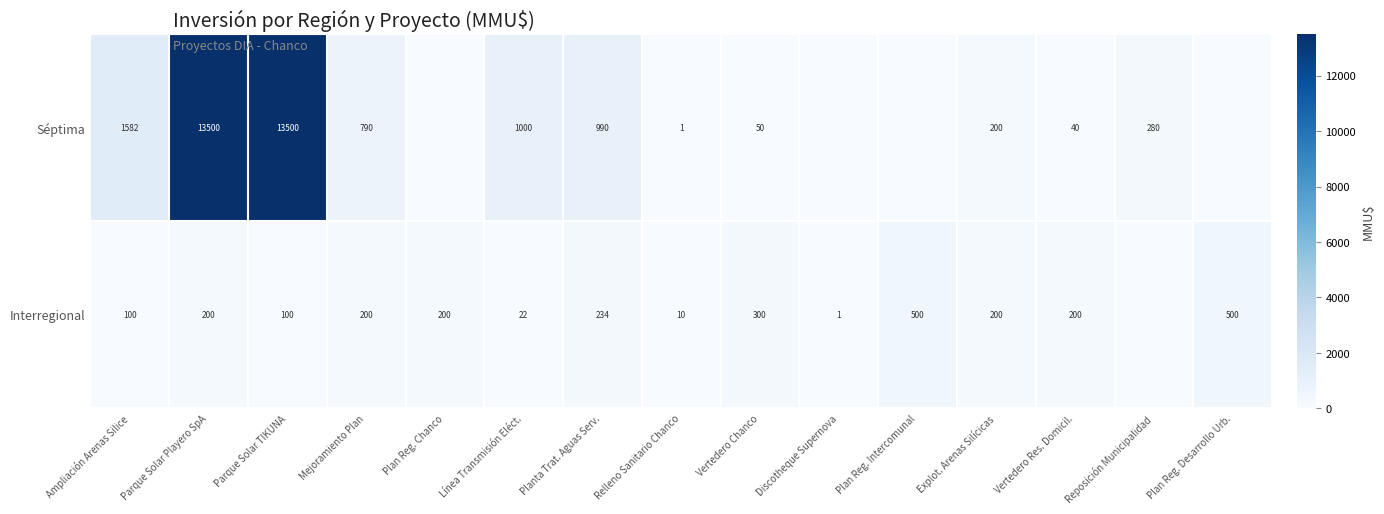

Which series changed the most between Parque Solar Playero SpA and Explot. Arenas Silícicas?

Séptima